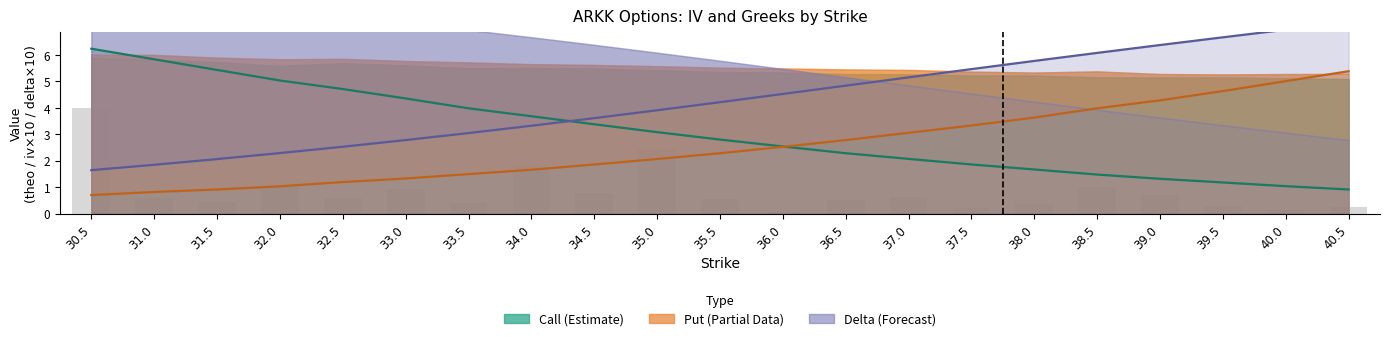

What is the greatest value displayed?

7.2